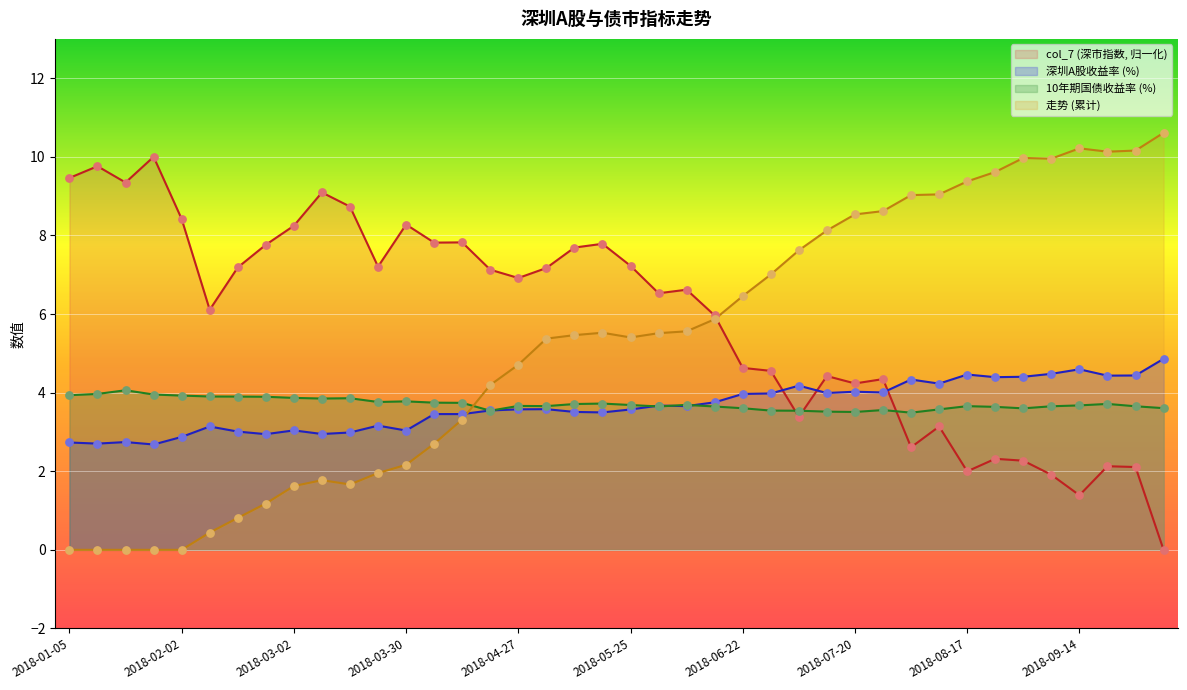

Which series has the widest spread of Y values?

走势